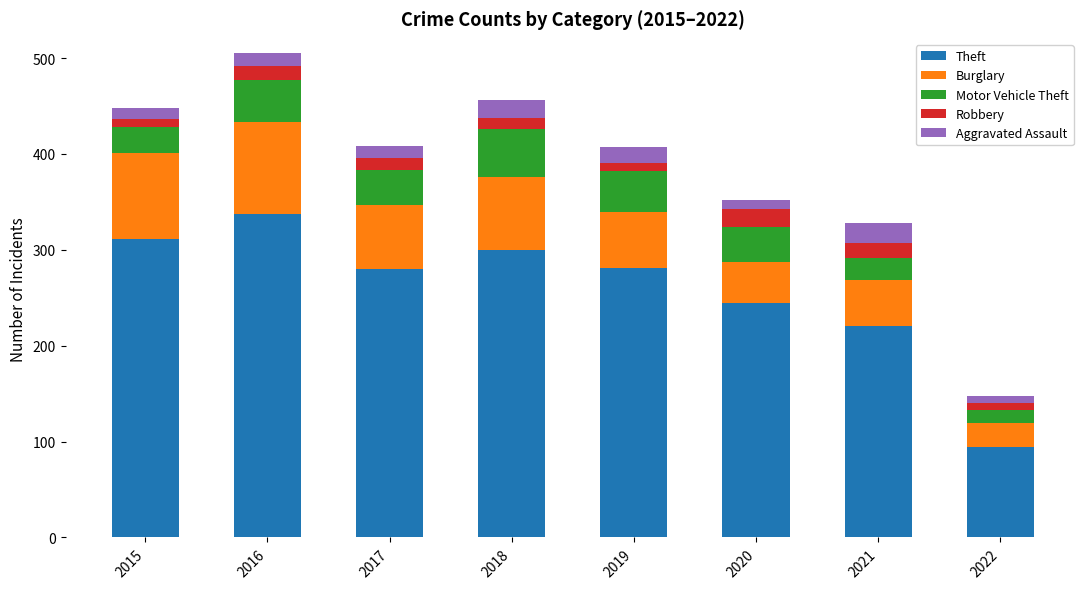

What is the total value across all series at 2015?

448